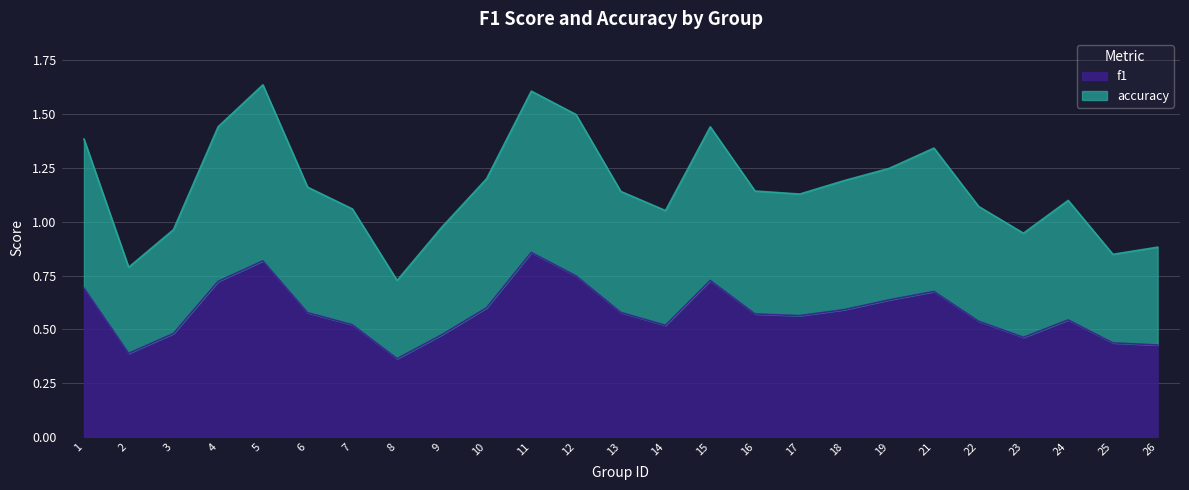

Does the chart display data point markers on the line(s)?

No